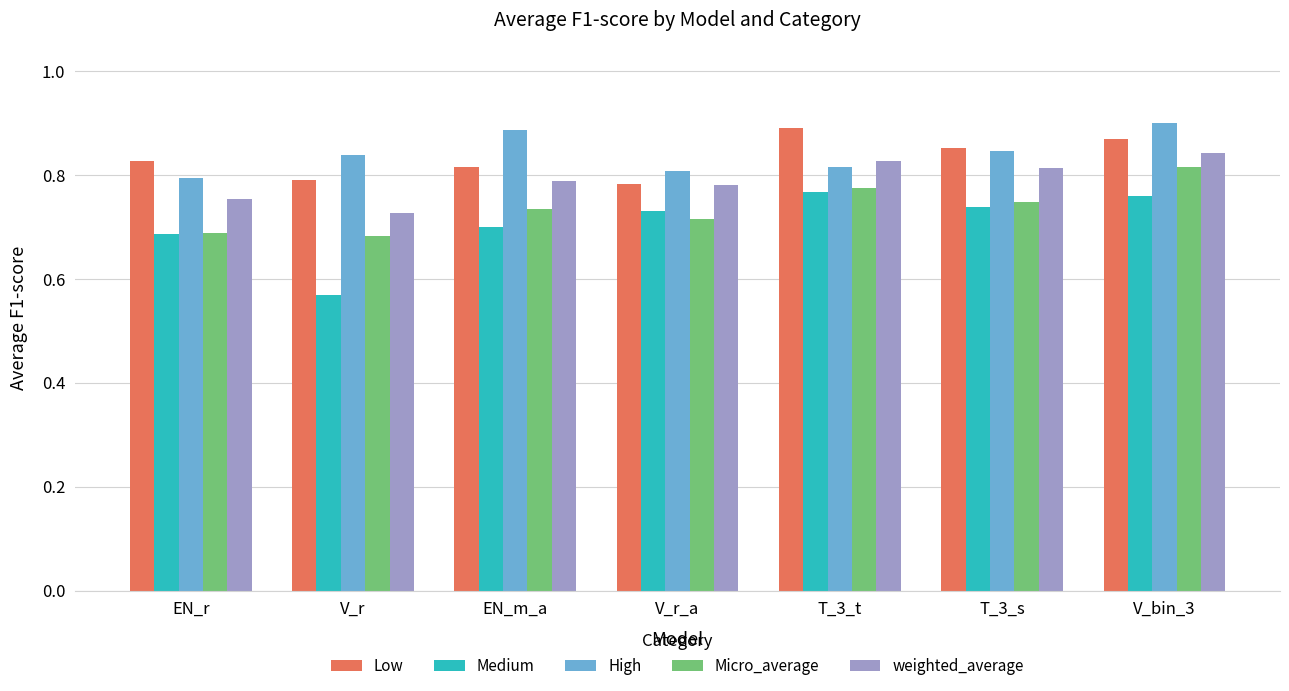

Which series has the largest total across all categories?

High